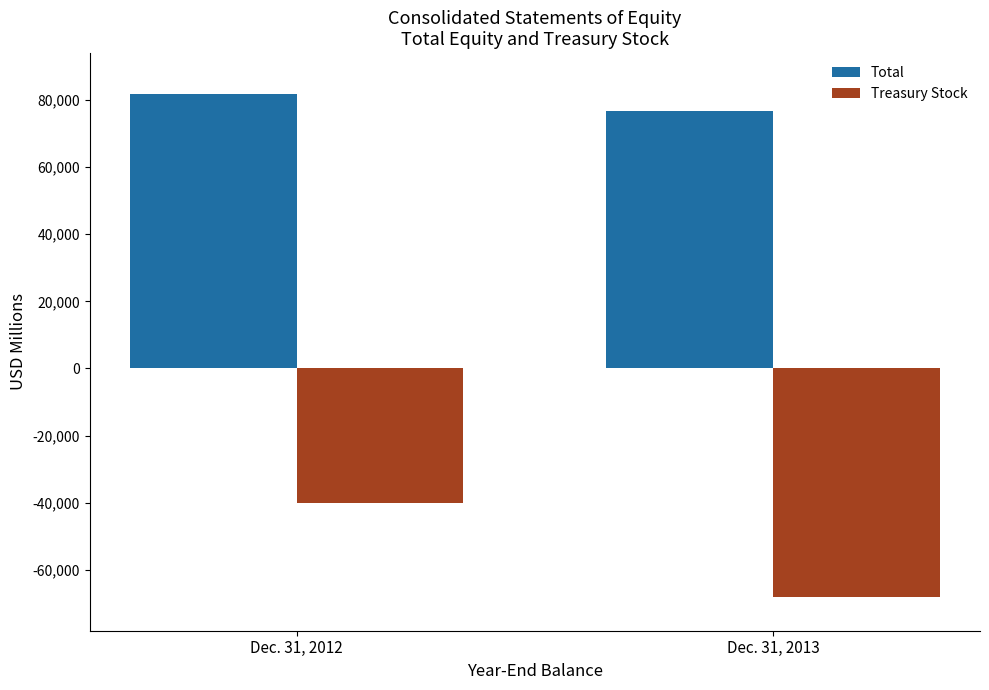

What is the sum of all Total values?

158298